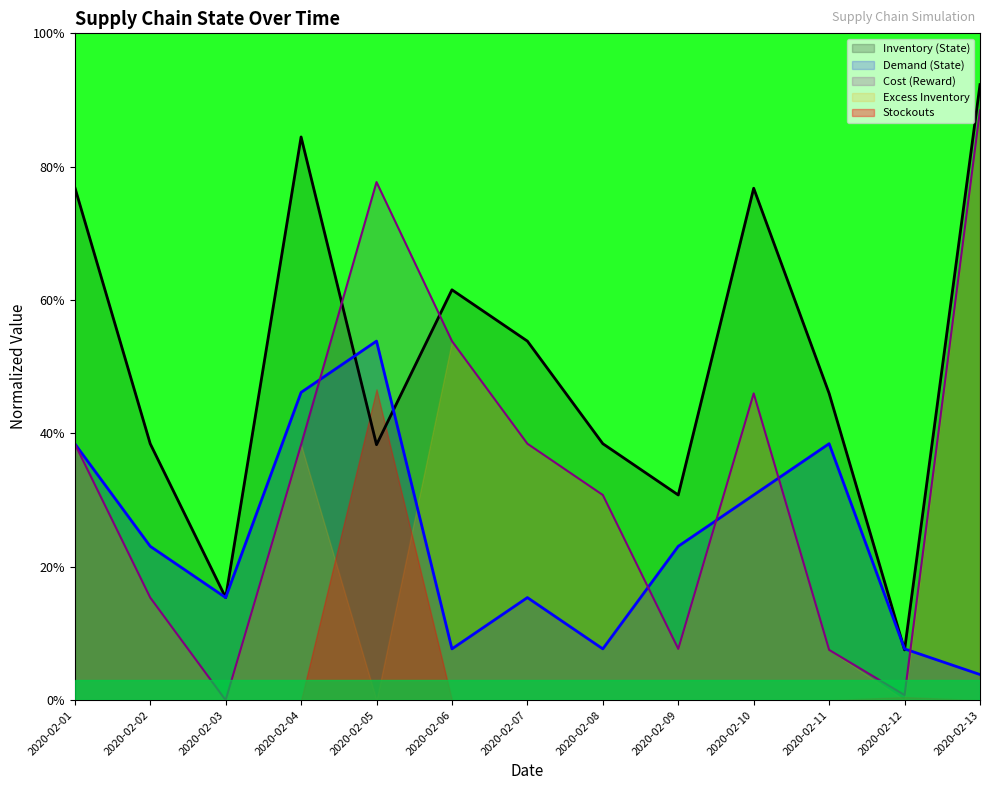

How many interior local peaks does the Demand (State) series have?

3